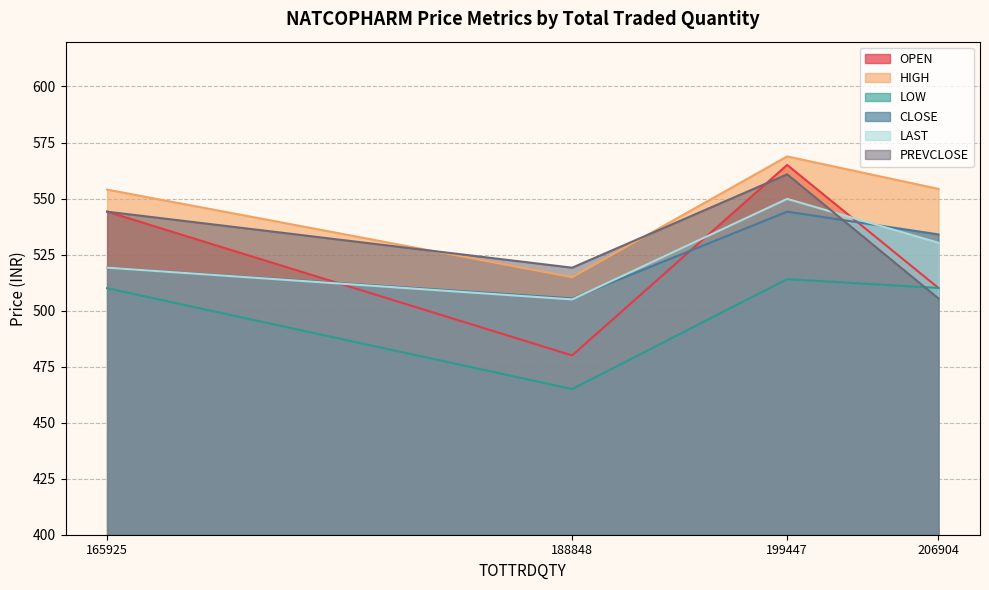

List the labels in order of PREVCLOSE value, smallest first.

206904, 188848, 165925, 199447